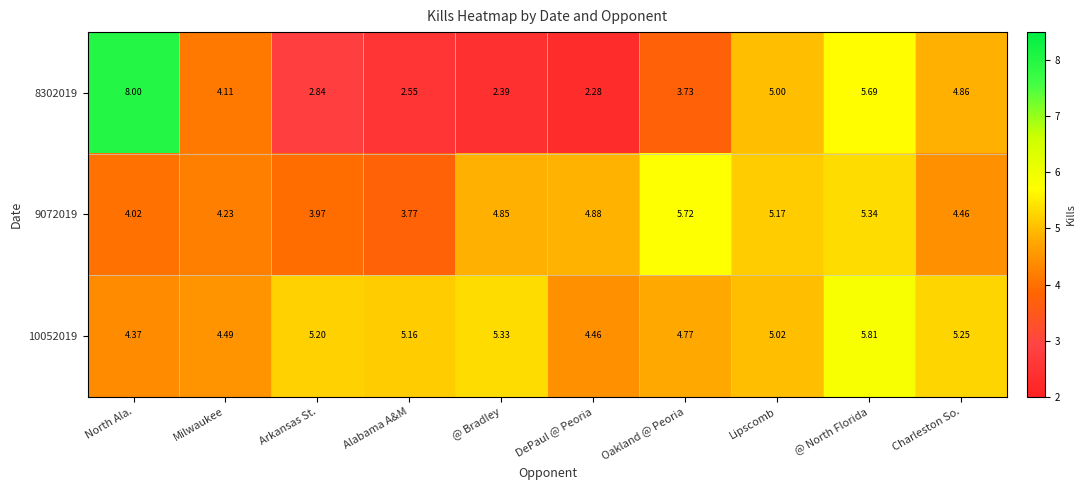

Rank the series by their maximum value, from lowest to highest.

9072019, 10052019, 8302019